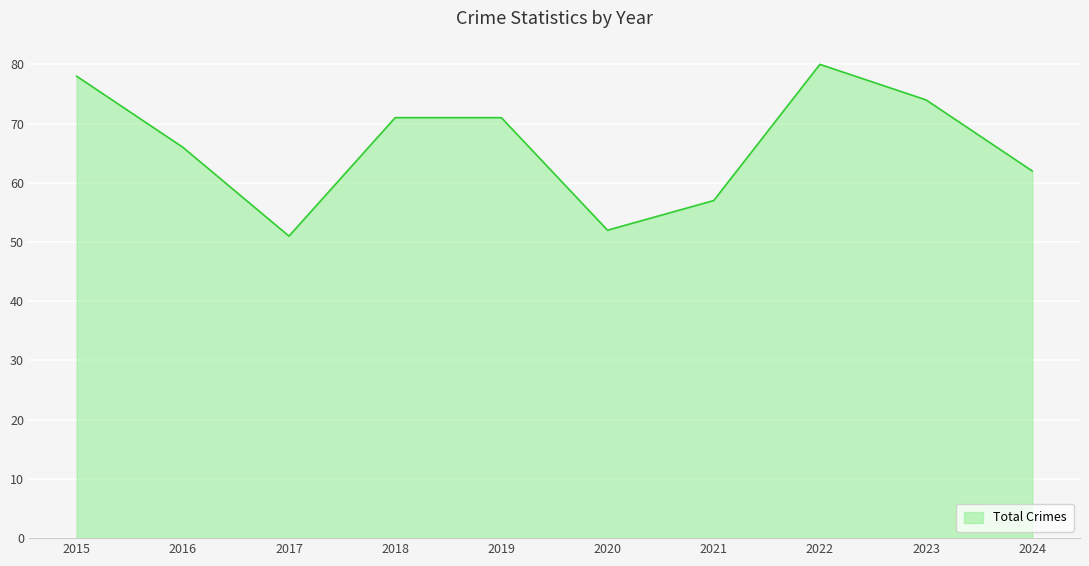

What is the difference between the maximum and minimum values?

29